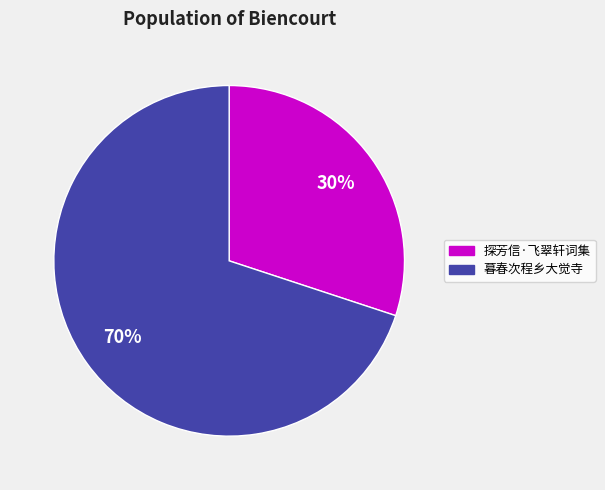

The 探芳信·飞翠轩词集 slice represents 18% of the pie. True or false?

False